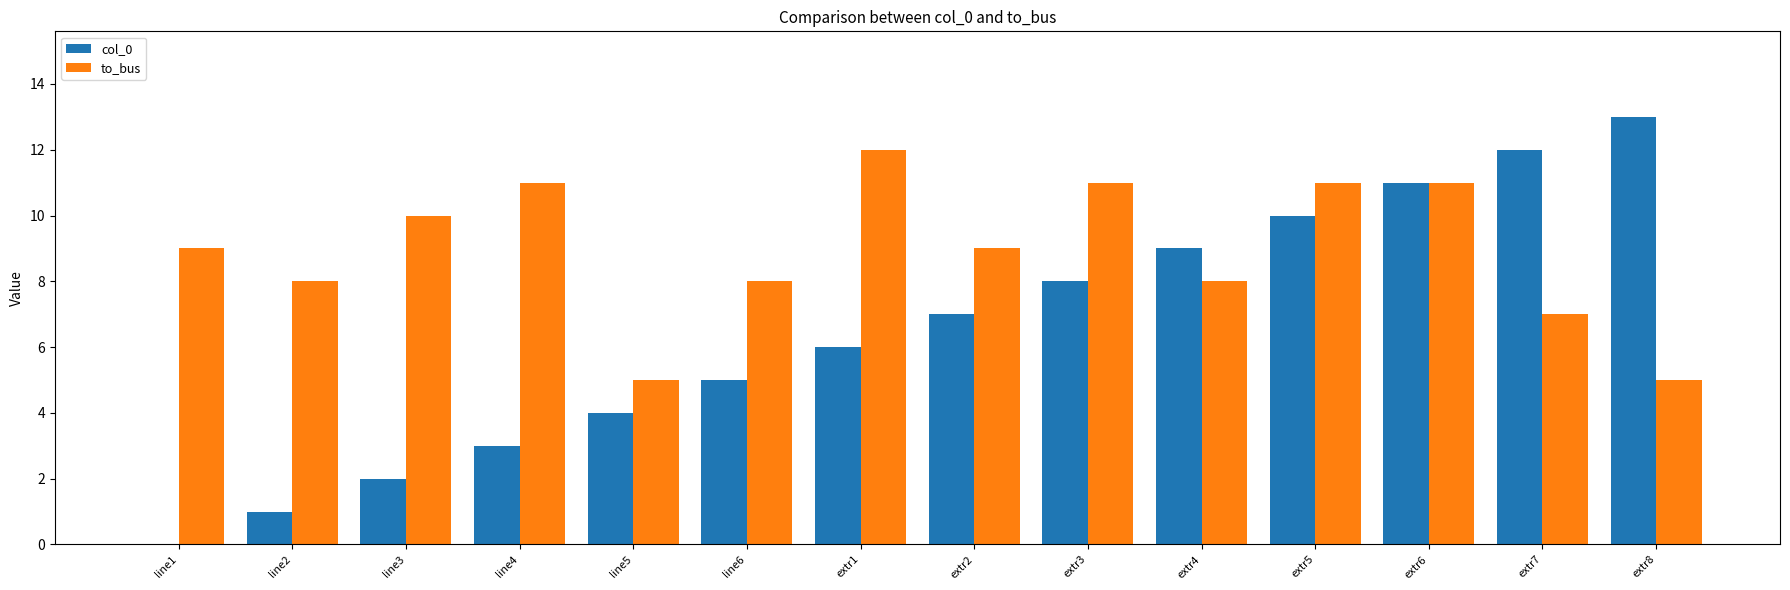

Reading right to left, list all the values displayed in this chart.

col_0: 13	12	11	10	9	8	7	6	5	4	3	2	1	0
to_bus: 5	7	11	11	8	11	9	12	8	5	11	10	8	9